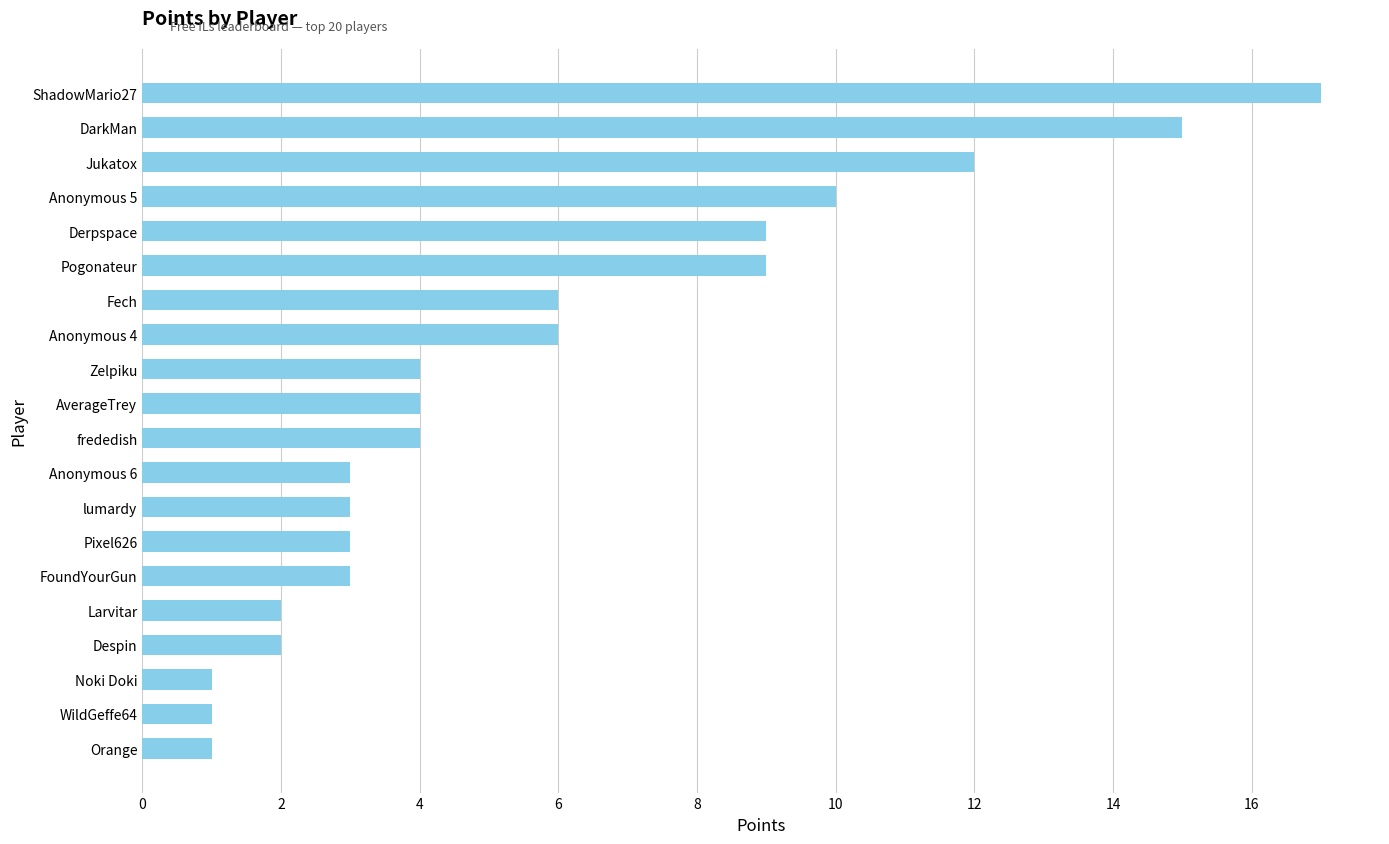

What is the average value?

6